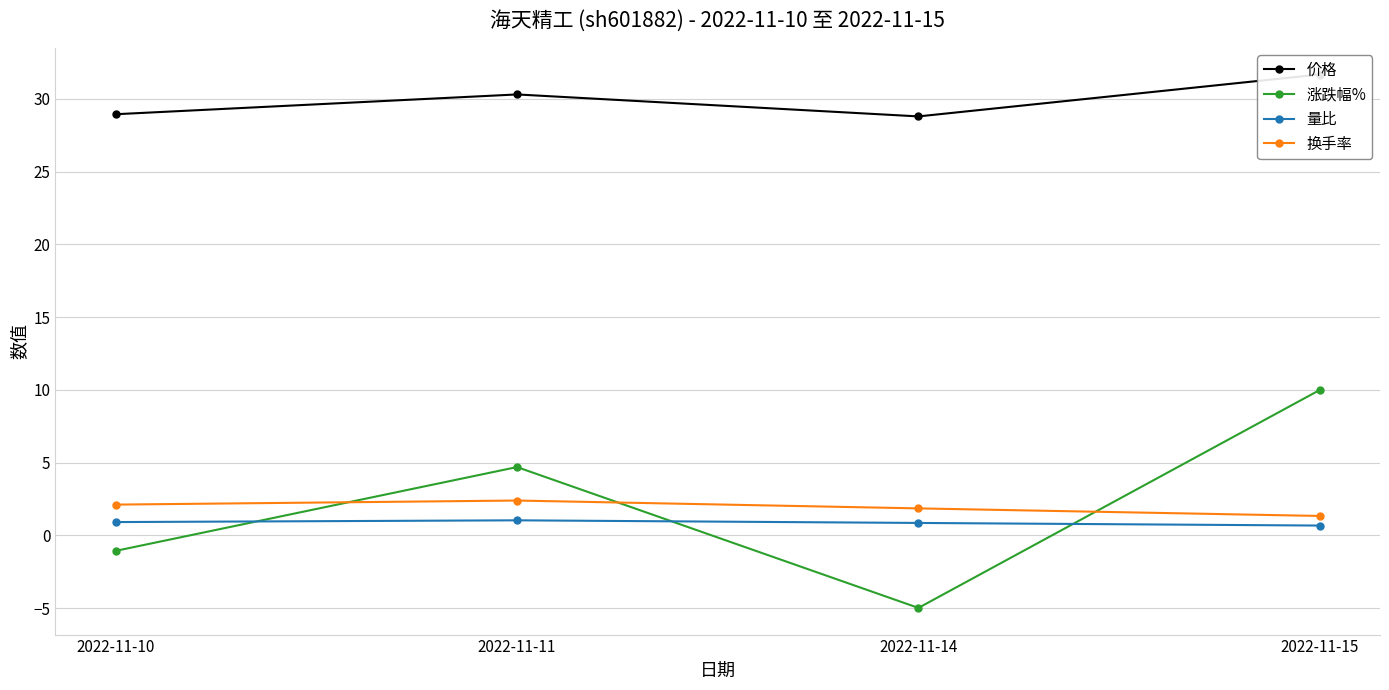

Reading left to right, transcribe all the data shown in this chart.

价格: 2022-11-10=28.9	2022-11-11=30.3	2022-11-14=28.8	2022-11-15=31.7
涨跌幅%: 2022-11-10=-1.1	2022-11-11=4.7	2022-11-14=-5.0	2022-11-15=10.0
量比: 2022-11-10=0.9	2022-11-11=1.0	2022-11-14=0.9	2022-11-15=0.7
换手率: 2022-11-10=2.1	2022-11-11=2.4	2022-11-14=1.9	2022-11-15=1.3